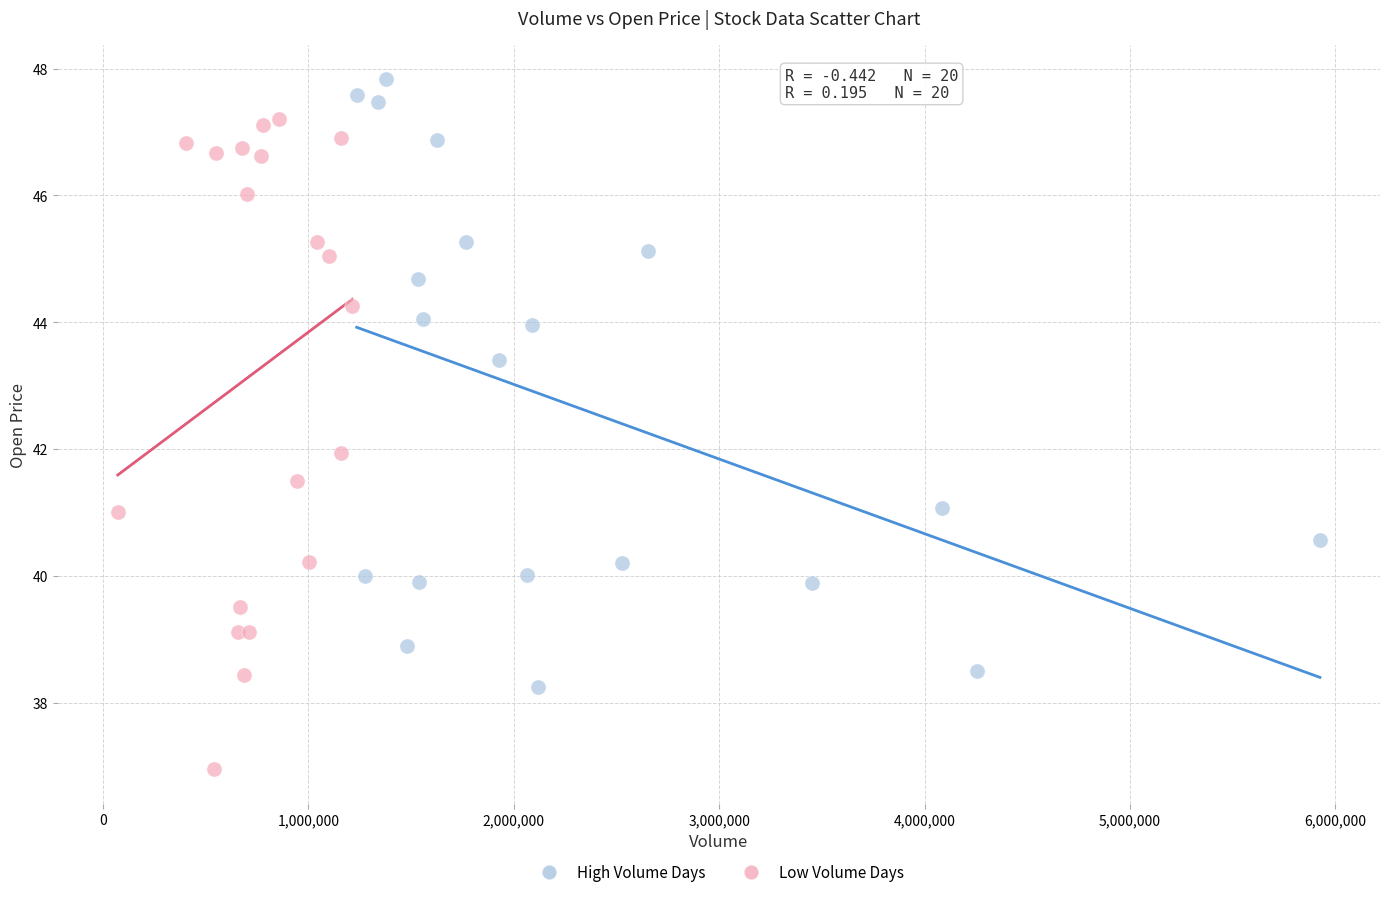

Which series contains the lowest Y value?

Low Volume Days